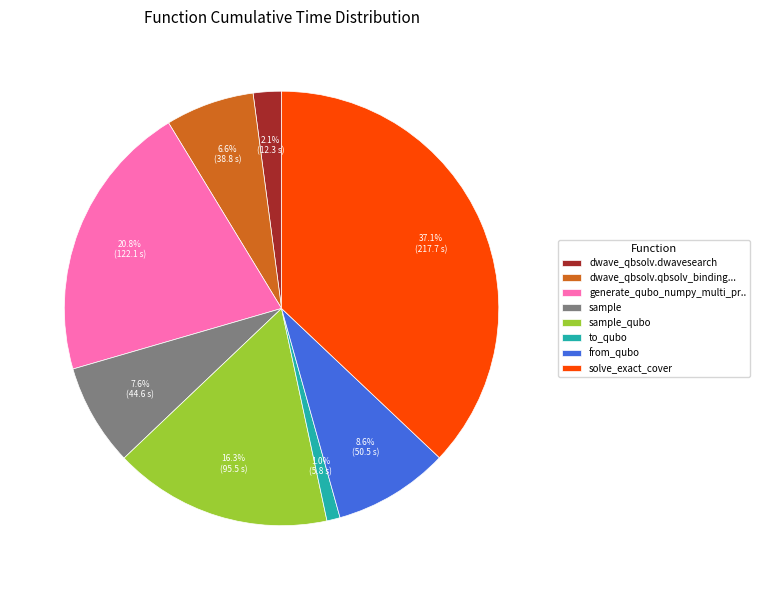

Which has a higher value, dwave_qbsolv.dwavesearch or sample?

sample